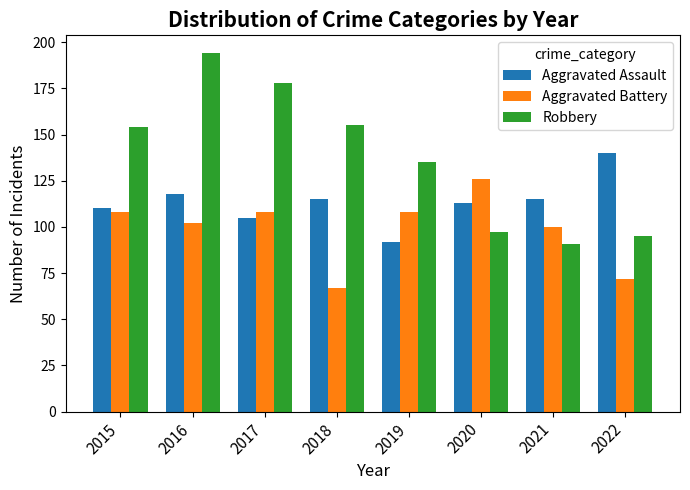

Reading right to left, what are all the values shown in this chart?

Aggravated Assault: 2022=140	2021=115	2020=113	2019=92	2018=115	2017=105	2016=118	2015=110
Aggravated Battery: 2022=72	2021=100	2020=126	2019=108	2018=67	2017=108	2016=102	2015=108
Robbery: 2022=95	2021=91	2020=97	2019=135	2018=155	2017=178	2016=194	2015=154